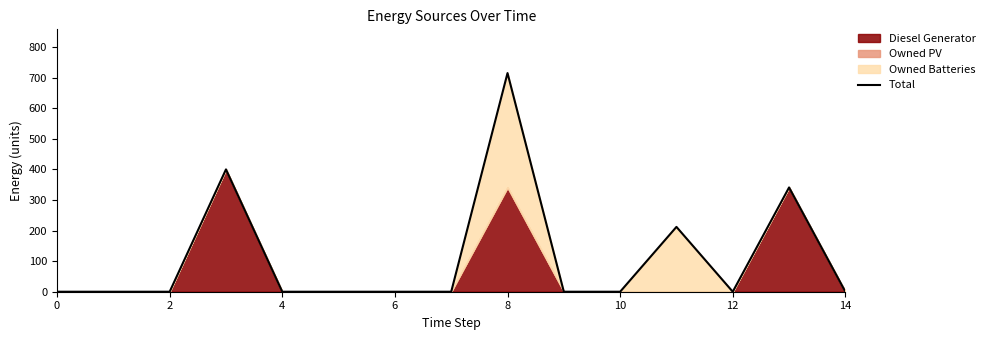

How many values exceed 0?

4